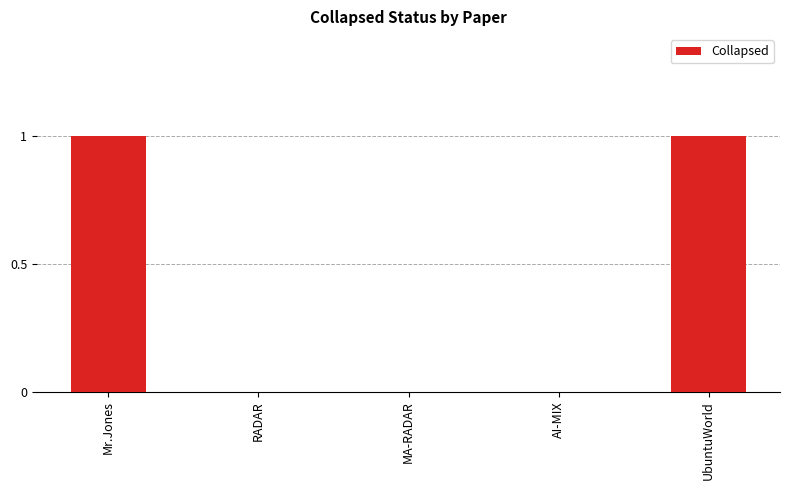

The value at RADAR is 0. True or false?

True